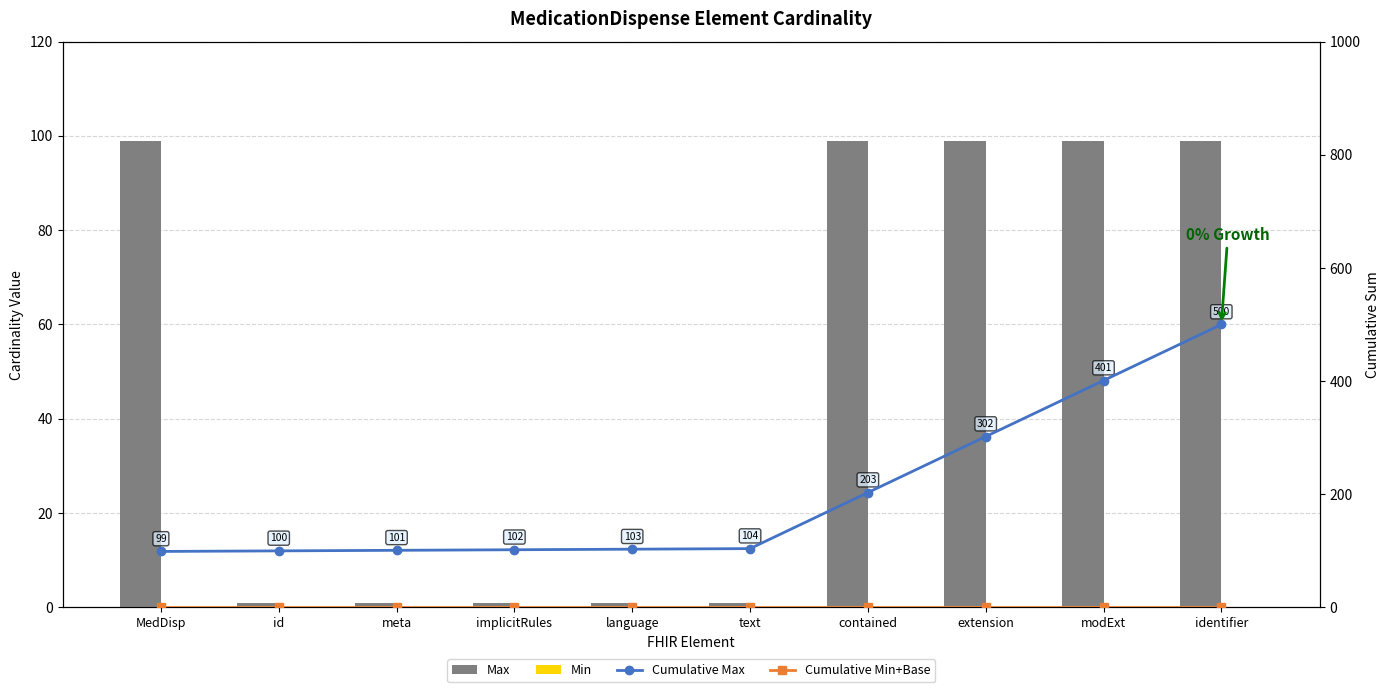

What is the sum of the Cumulative Max values at extension and implicitRules?

404